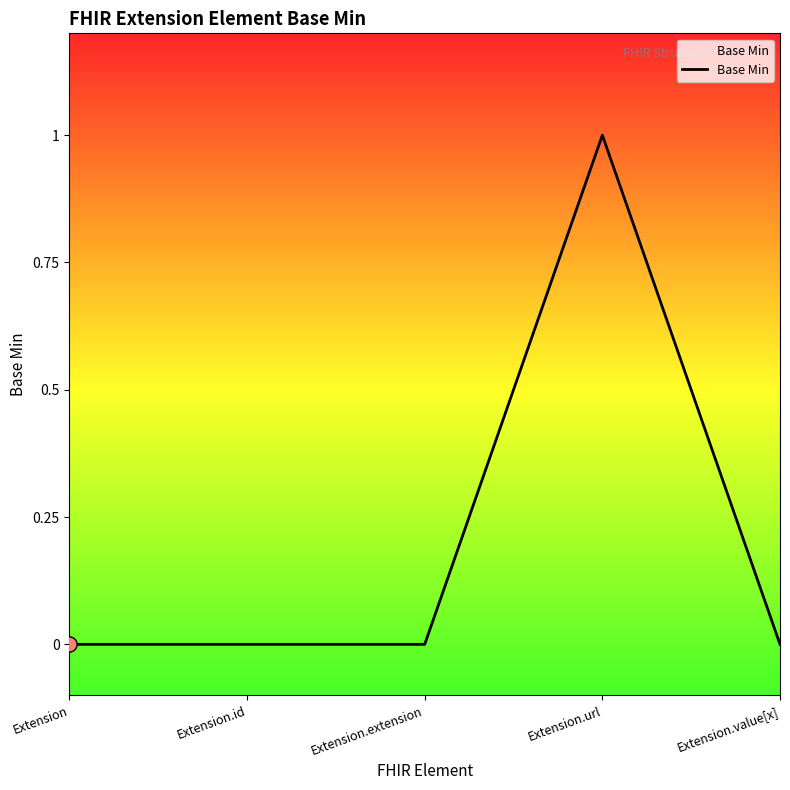

What is the change in value from Extension to Extension.url?

+1